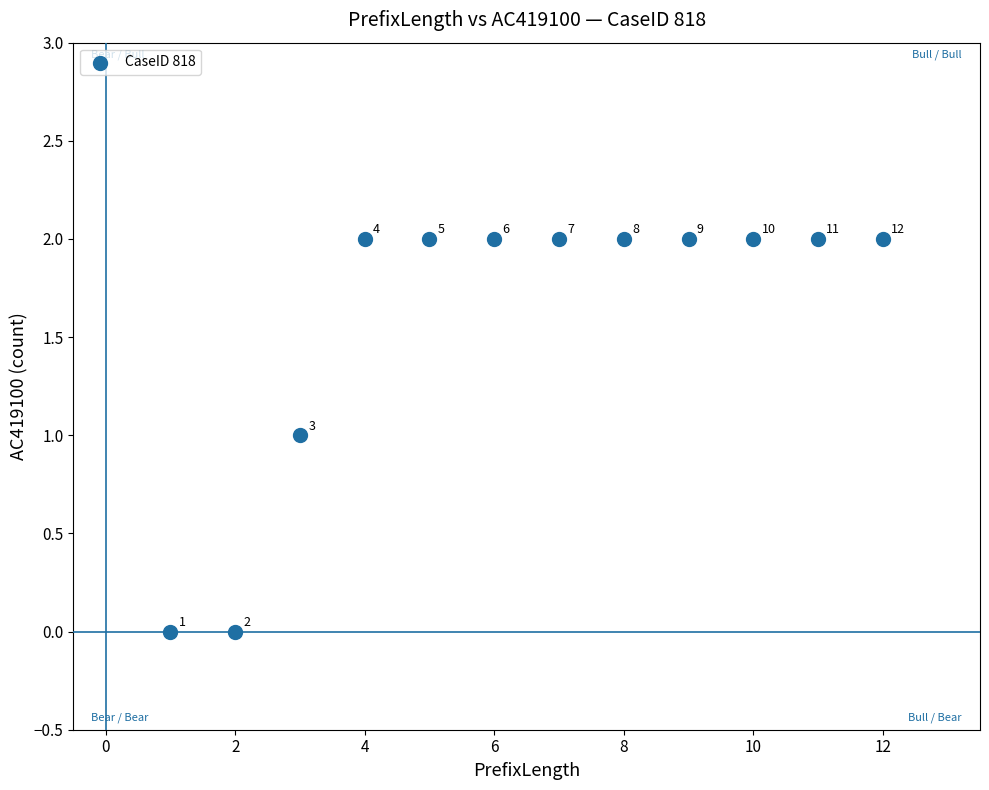

What is the average X value?

6